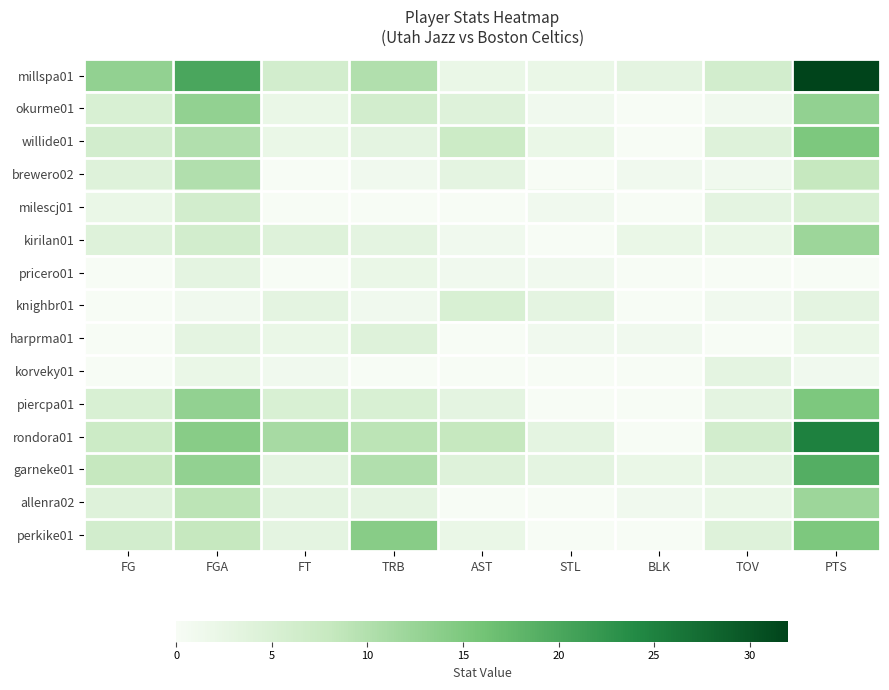

What is the total value across all series at FT?

45